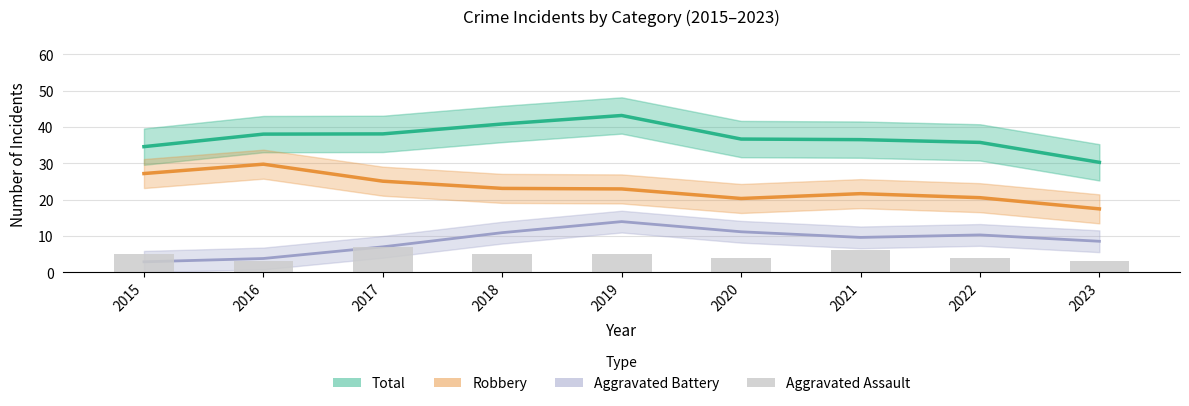

Where is Robbery nearest to the value 23?

2019